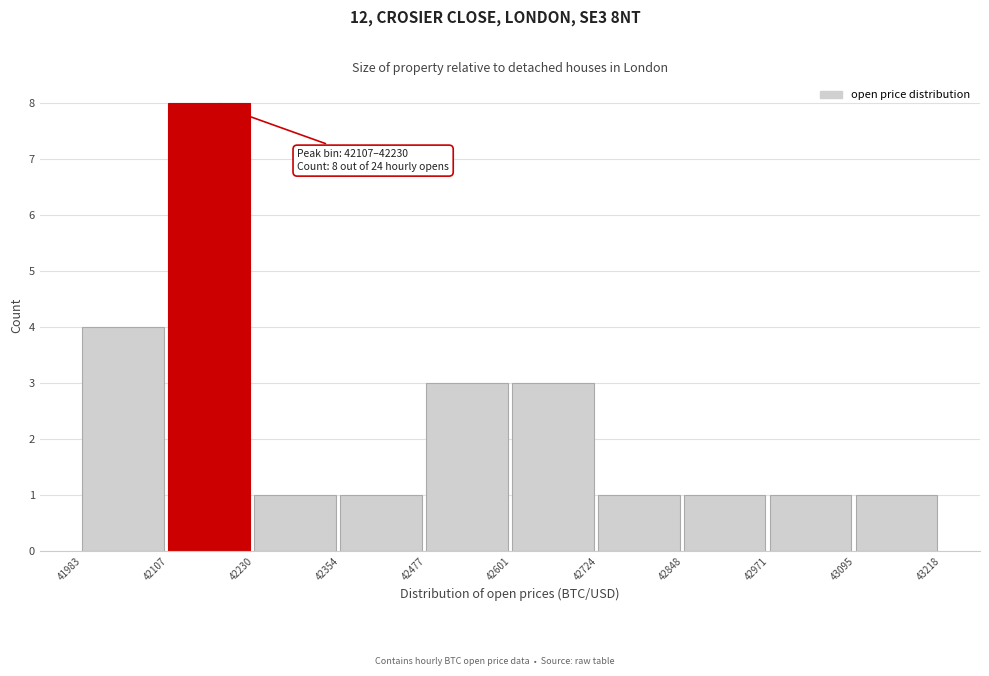

Over which range of the x-axis is the bar tallest?

42107 to 42230